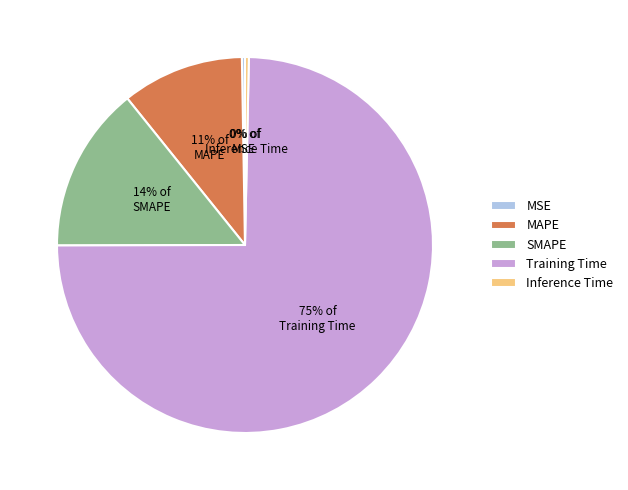

Does MAPE represent more than half of the total?

No